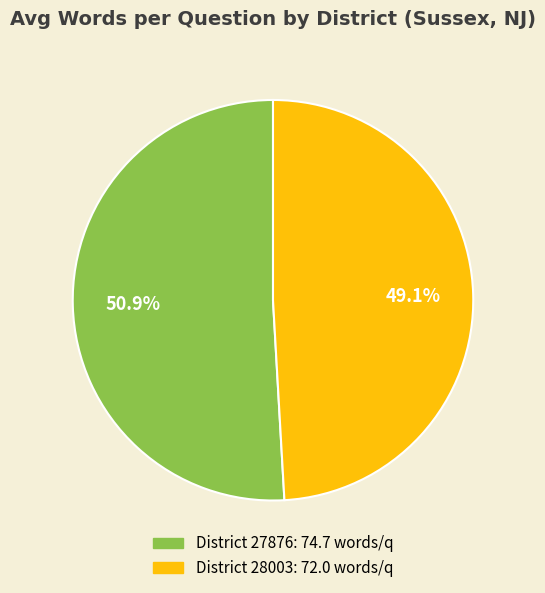

Does any single category account for the majority?

Yes